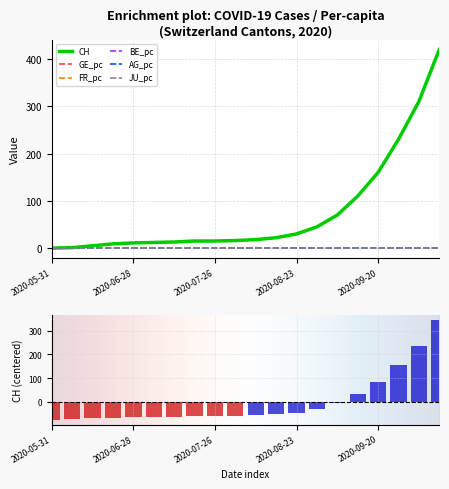

Rank the series at 2020-09-06 from lowest to highest value.

JU_pc, BE_pc, AG_pc, FR_pc, GE_pc, CH